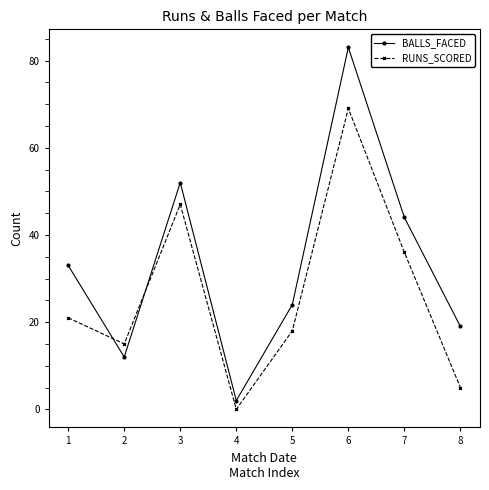

In BALLS_FACED, how many points are higher than both neighbors (excluding endpoints)?

2